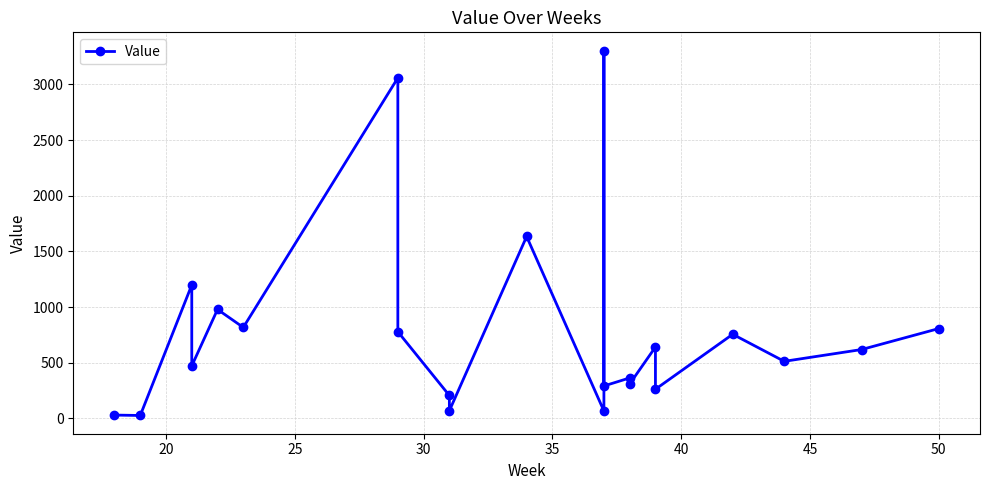

Count the number of categories in the chart.

22